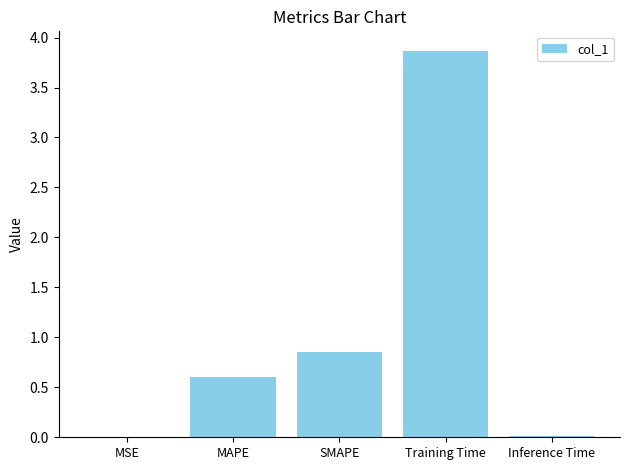

True or false: the data shows 0.9 at MAPE.

False